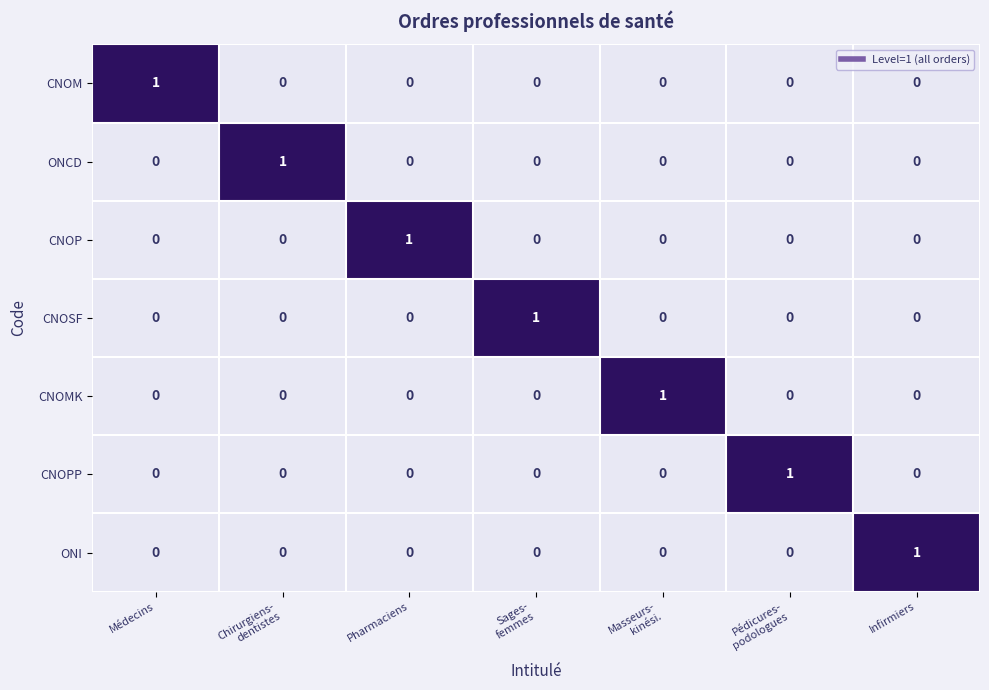

True or false: CNOSF has a value of 0 at Infirmiers.

True